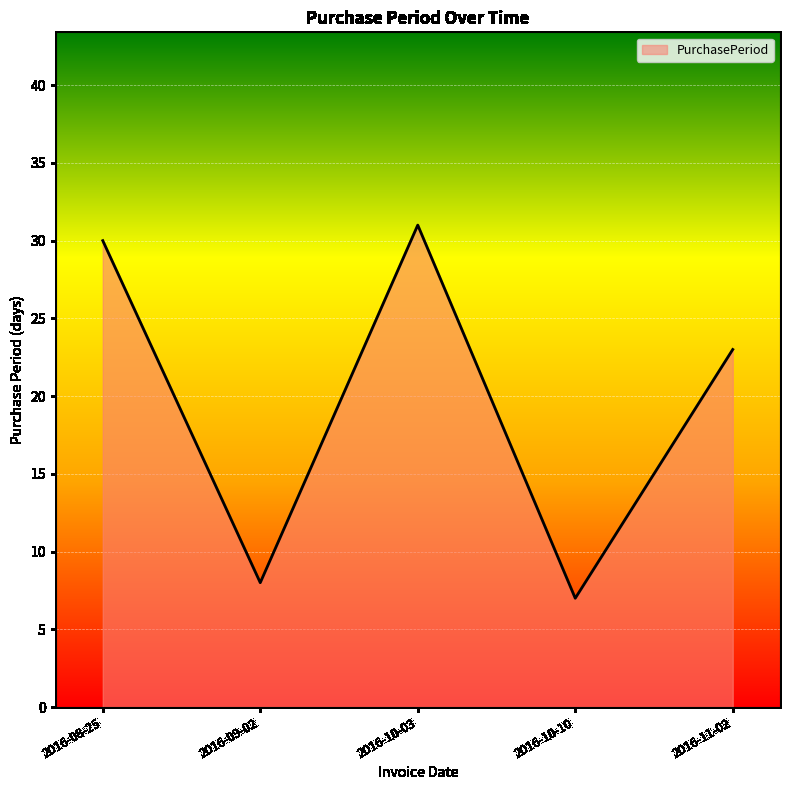

At which label is the value closest to 19?

2016-11-02